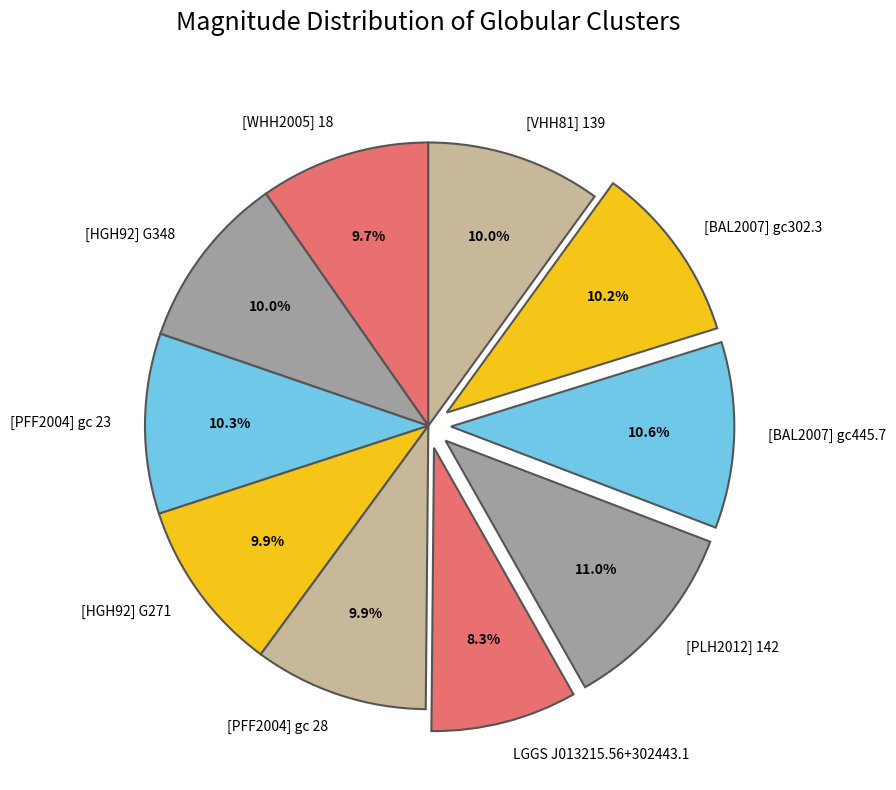

What is the smallest slice in the pie chart?

LGGS J013215.56+302443.1